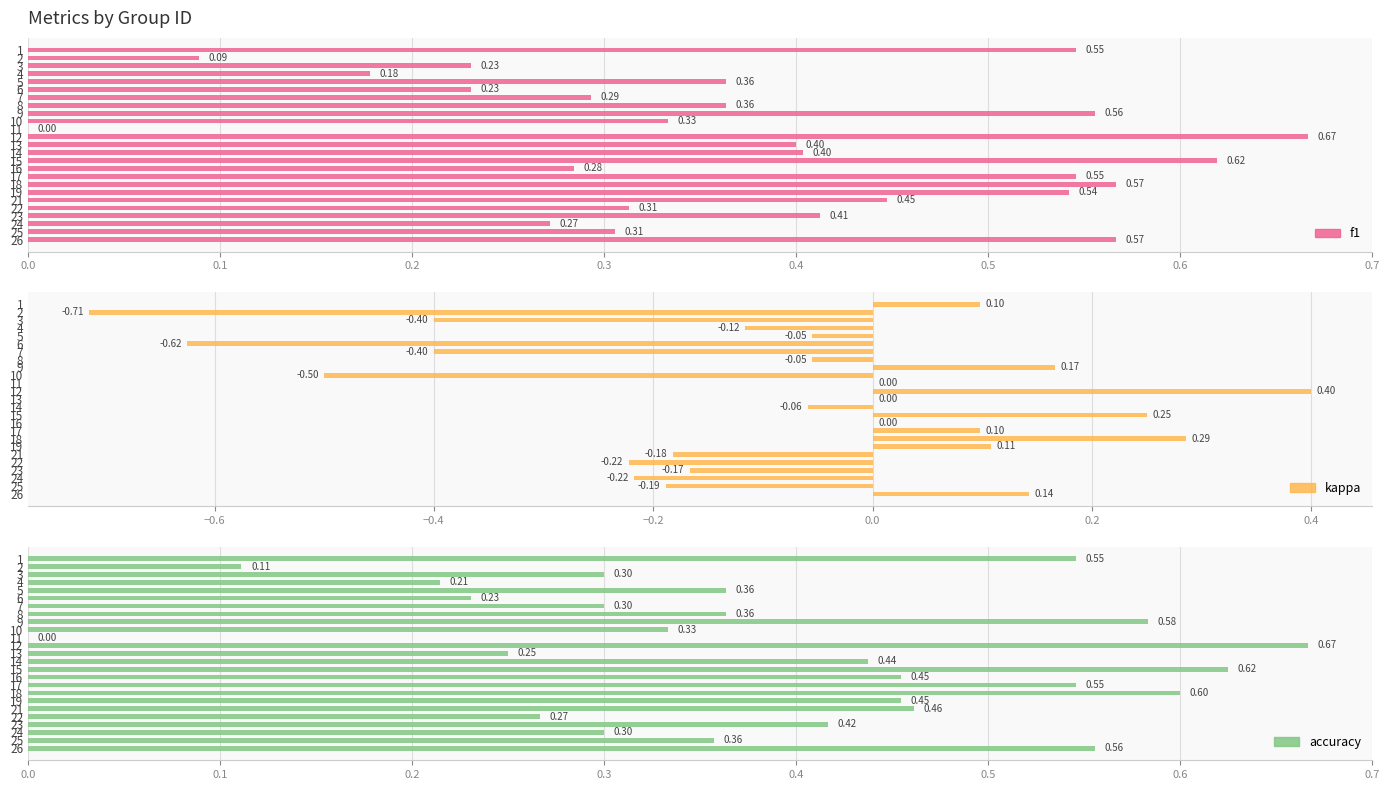

Are the bars horizontal?

Yes